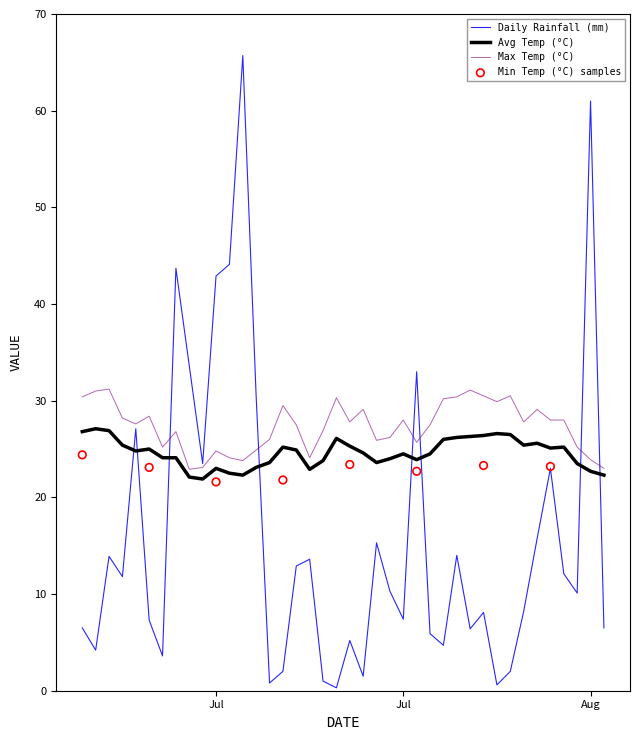

Which series has the widest spread of Y values?

rainfall_mm